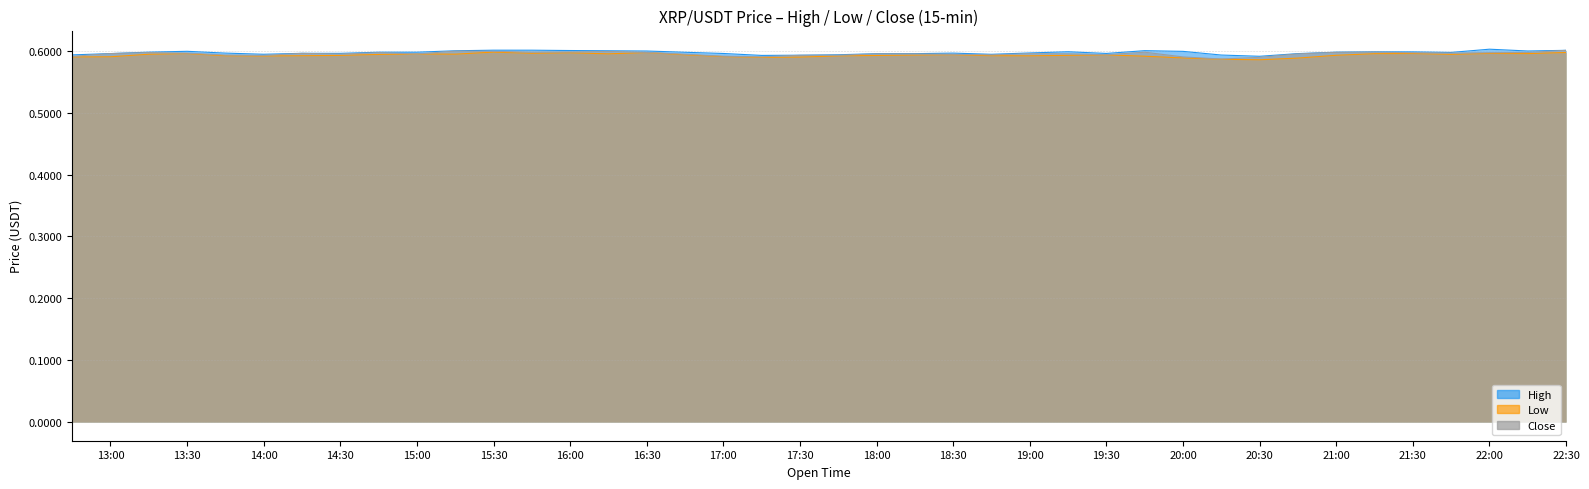

How many High values are between 0 and 1?

40